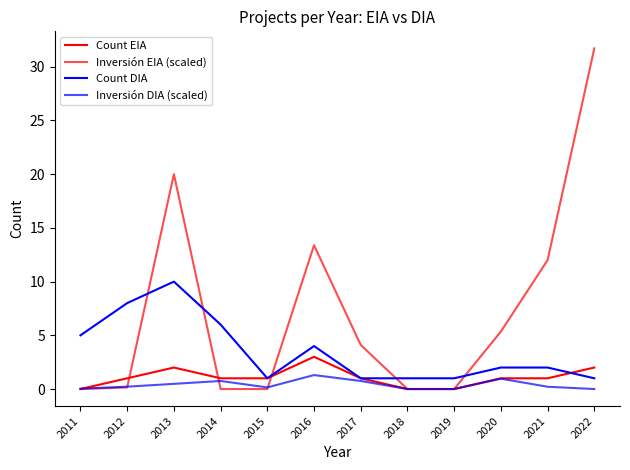

Does the chart have visible grid lines?

No